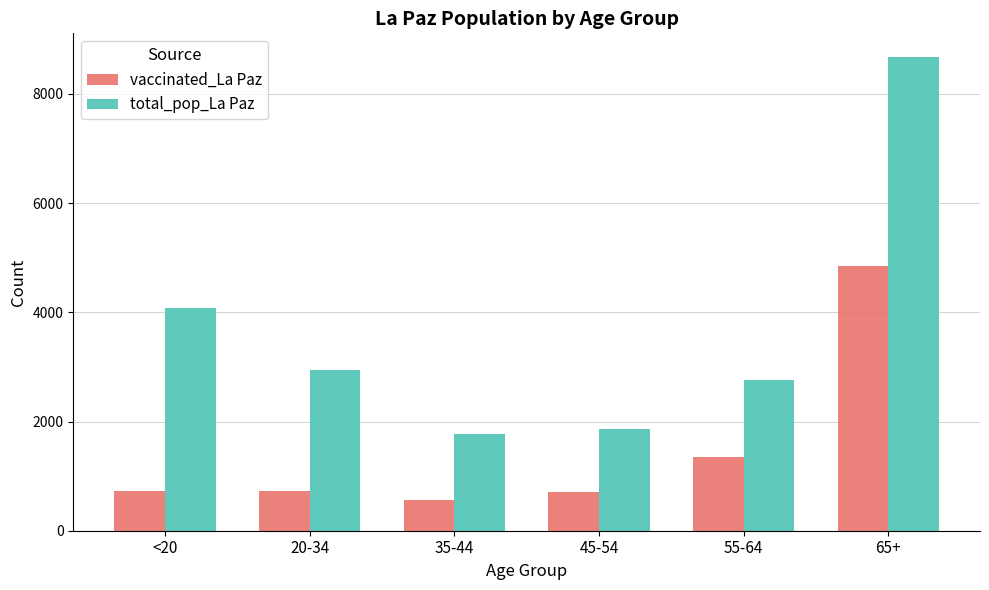

What is the difference between the maximum and minimum values in the vaccinated_La Paz series?

4286